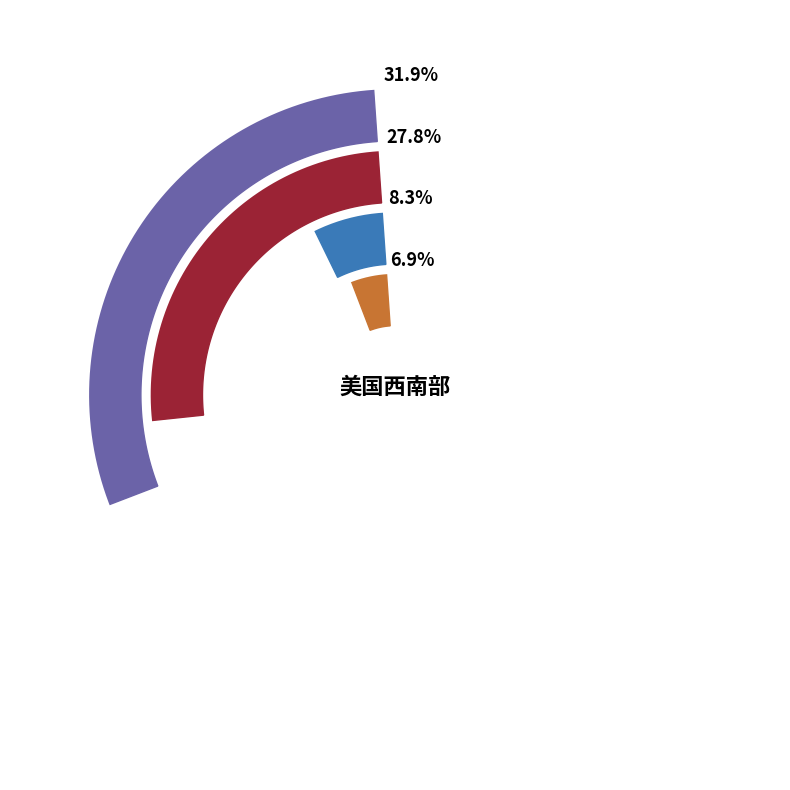

The 美国西部 slice represents 1% of the pie. True or false?

False